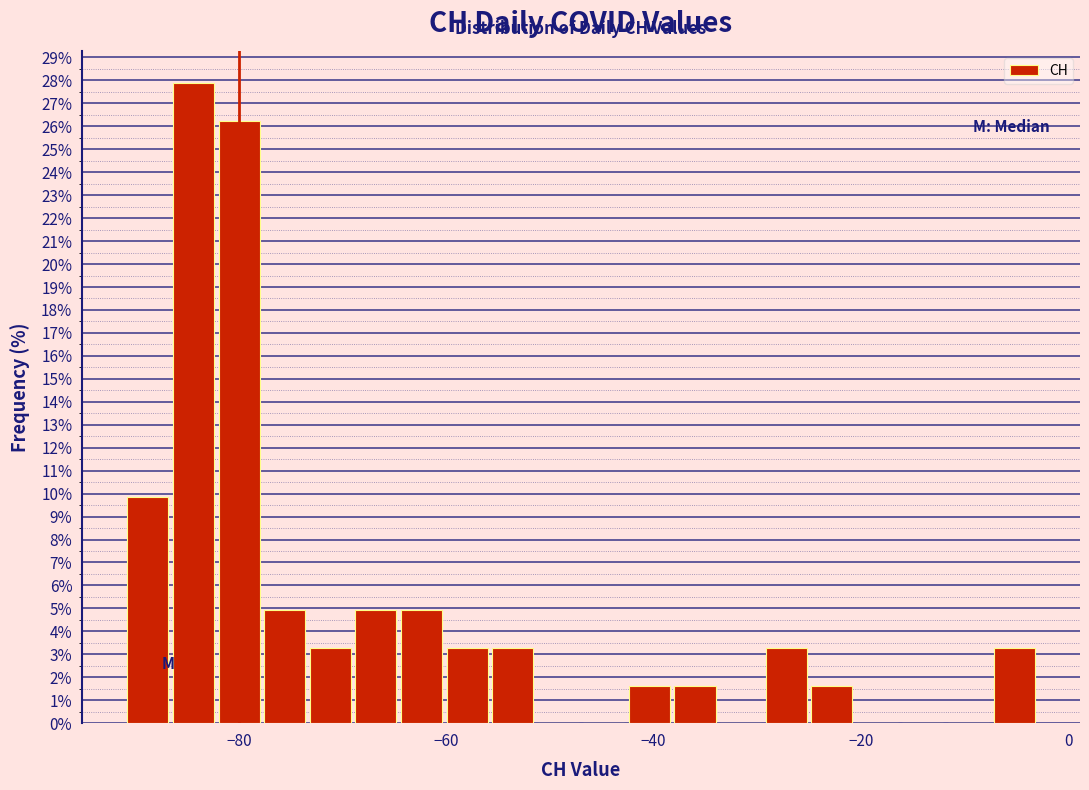

Read against the x-axis, roughly where is the centre of the tallest bar?

-84